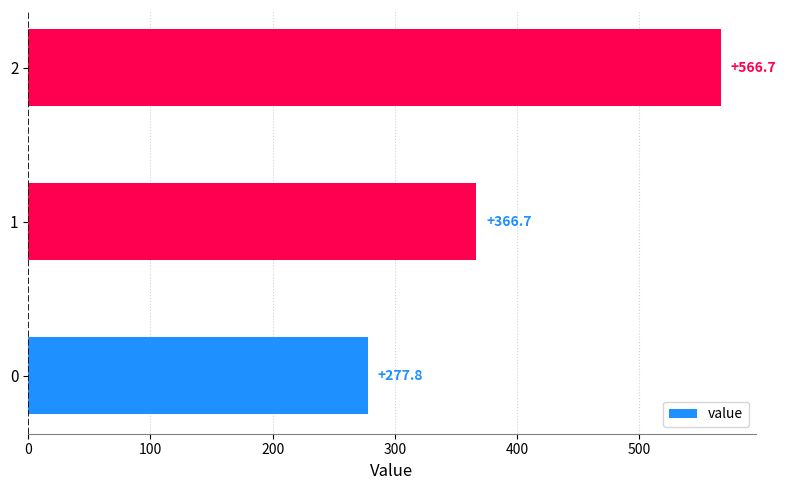

List the labels in order of value, smallest first.

0, 1, 2